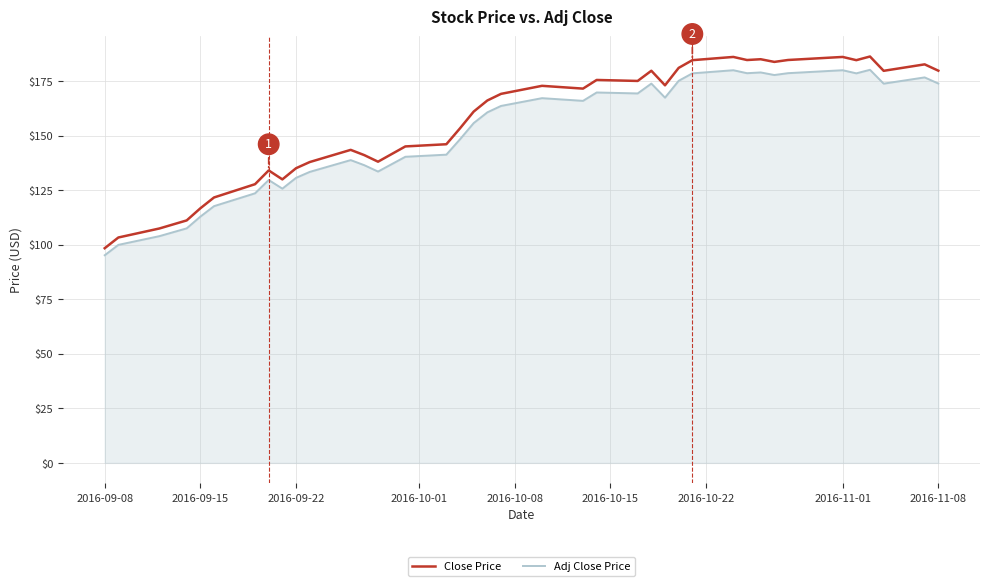

In Adj Close Price, how many points are higher than both neighbors (excluding endpoints)?

10